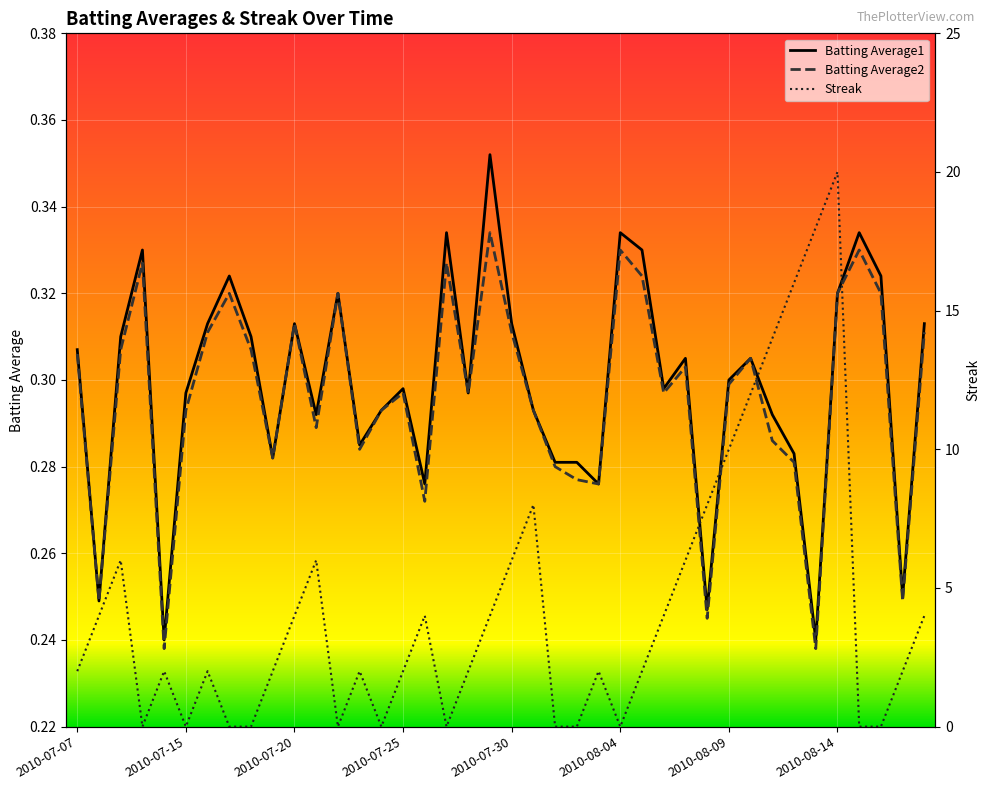

What is the highest value of the Batting Average2 series?

0.3